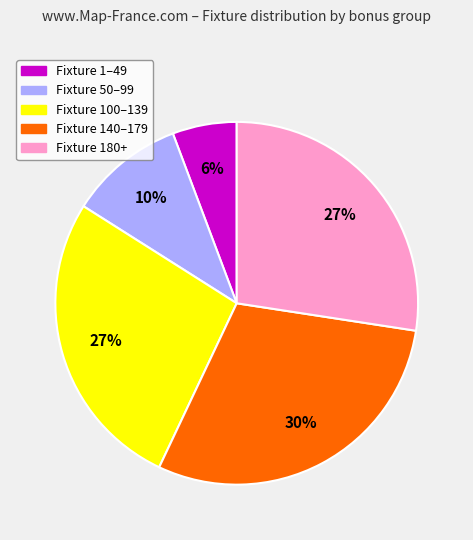

How many slices are in this pie chart?

5